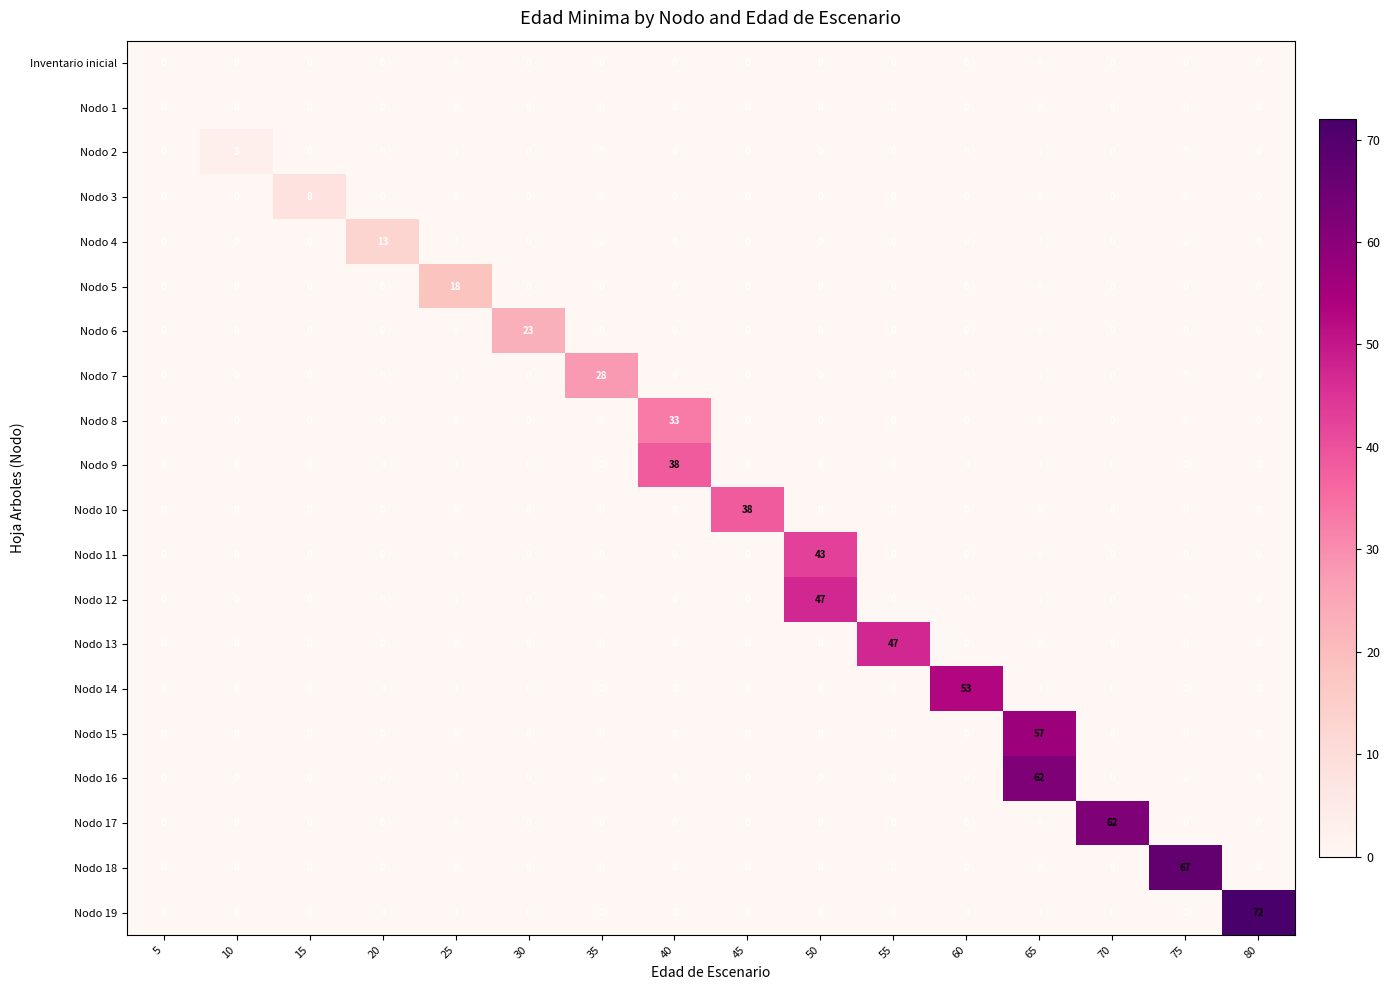

At which category is the sum across all series the highest?

65